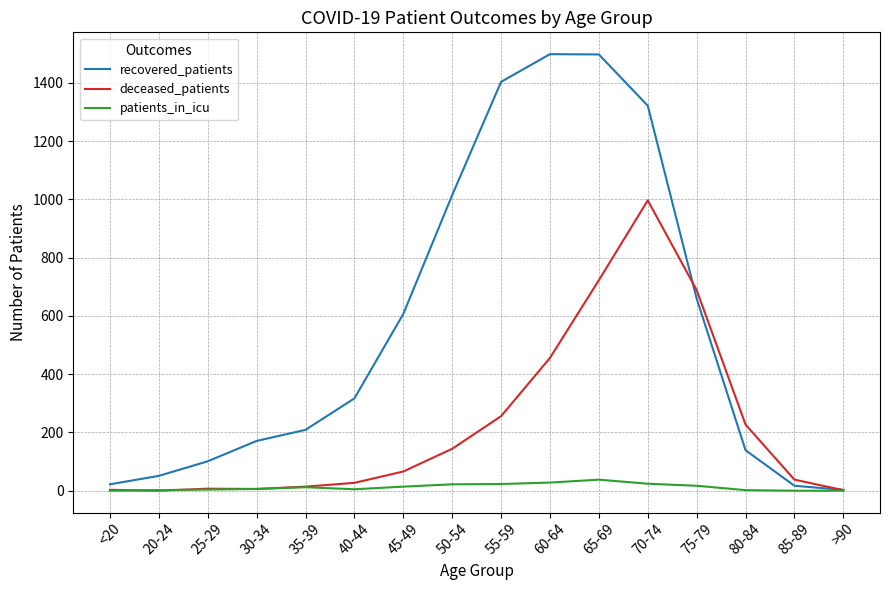

True or false: recovered_patients has more than 2 interior local peaks.

False